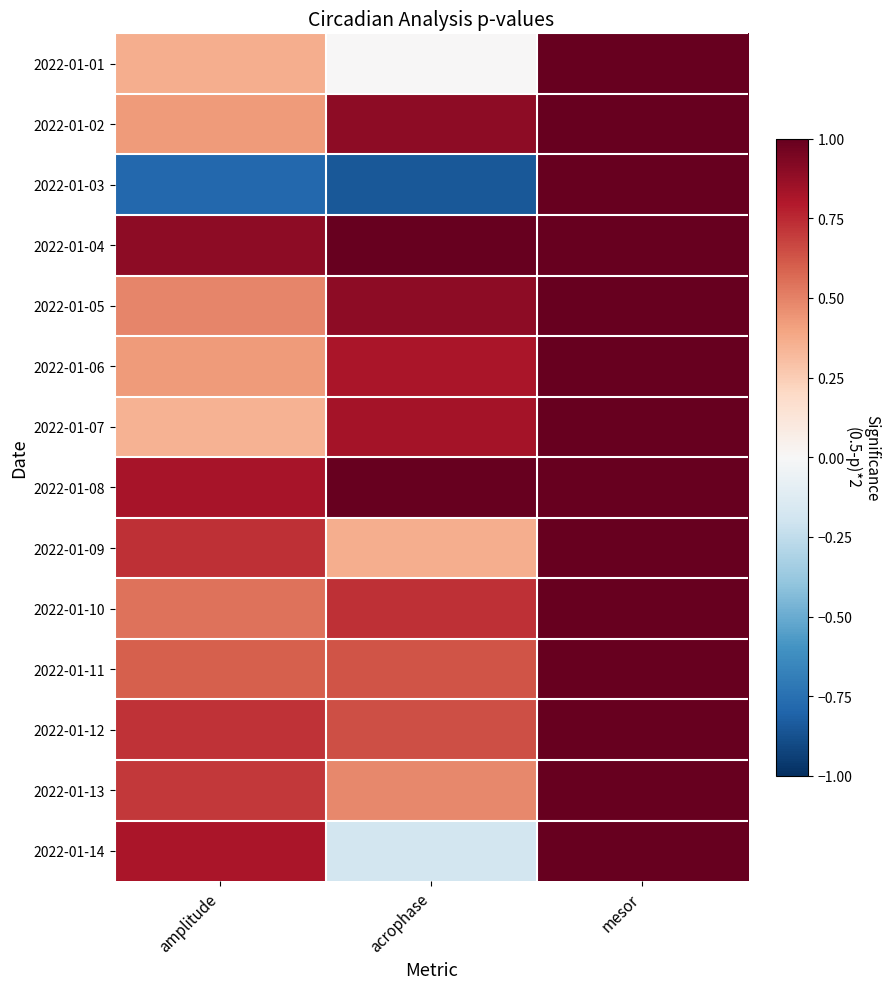

At which category is the sum across all series the highest?

mesor